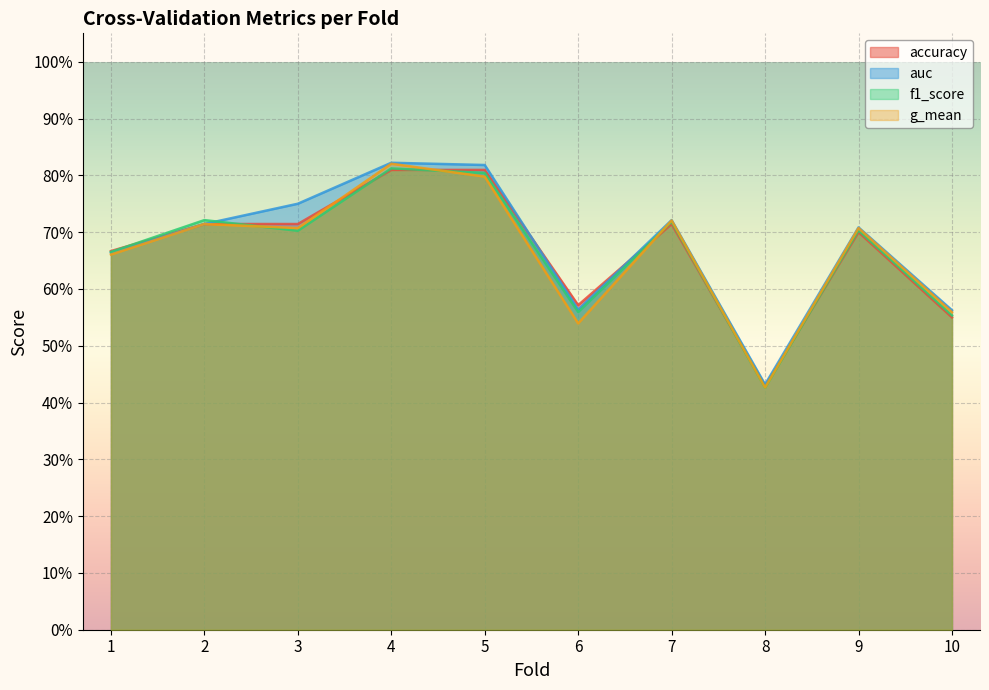

Is the value of auc at 10 greater than the value of g_mean at 5?

No